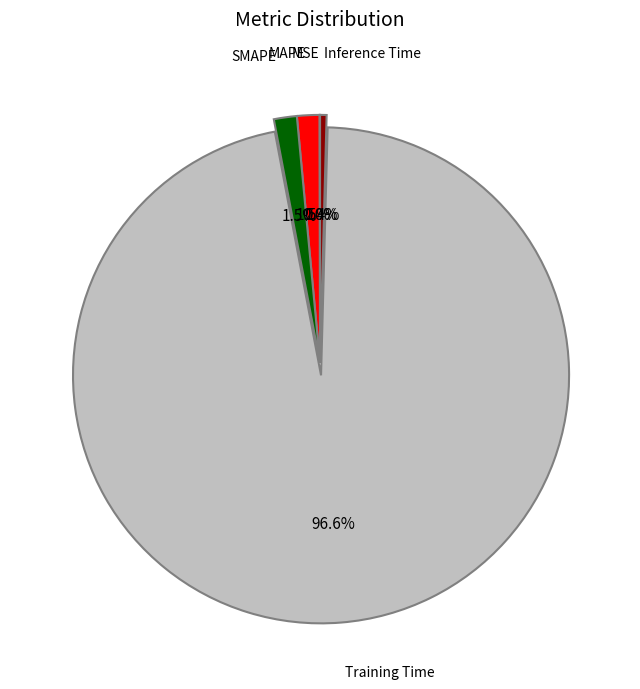

Is there any slice that represents more than half of the pie?

Yes